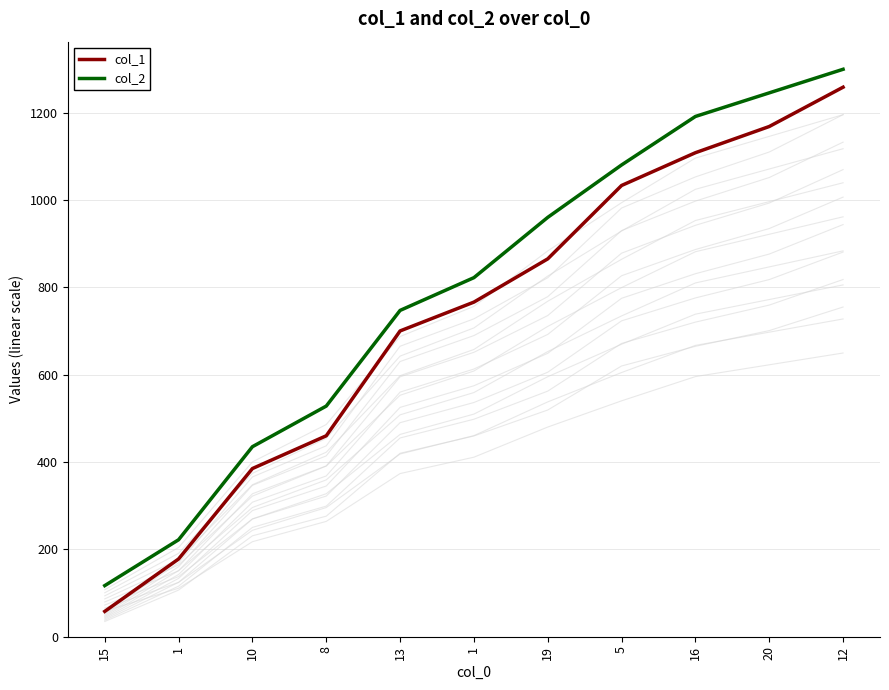

Rank the series by their maximum value, from lowest to highest.

col_1, col_2